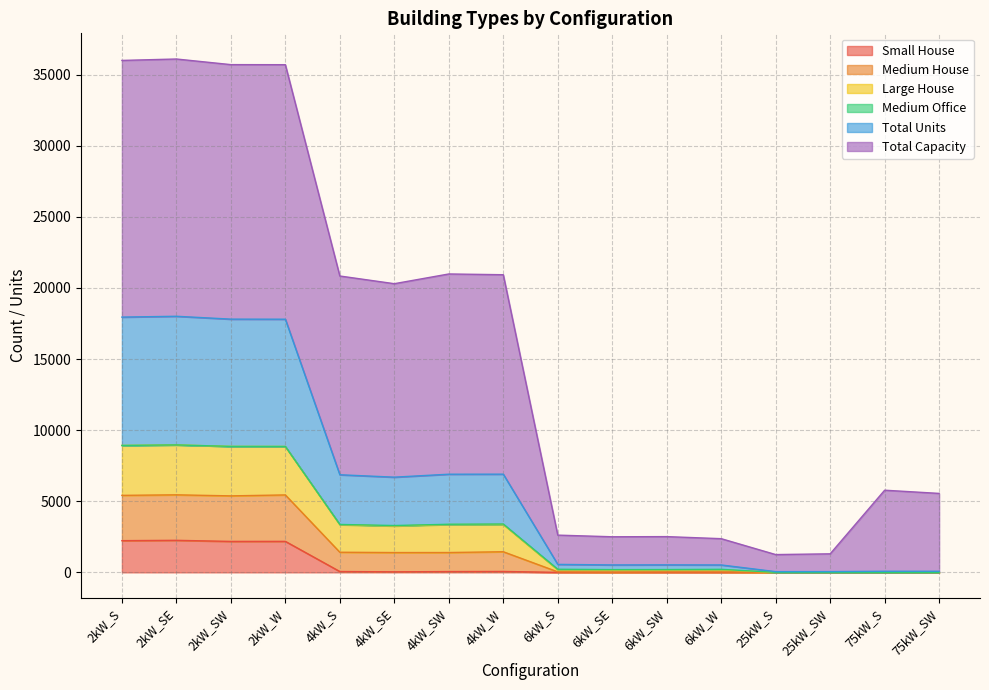

At which category does Small House reach its first local peak?

2kW_SE